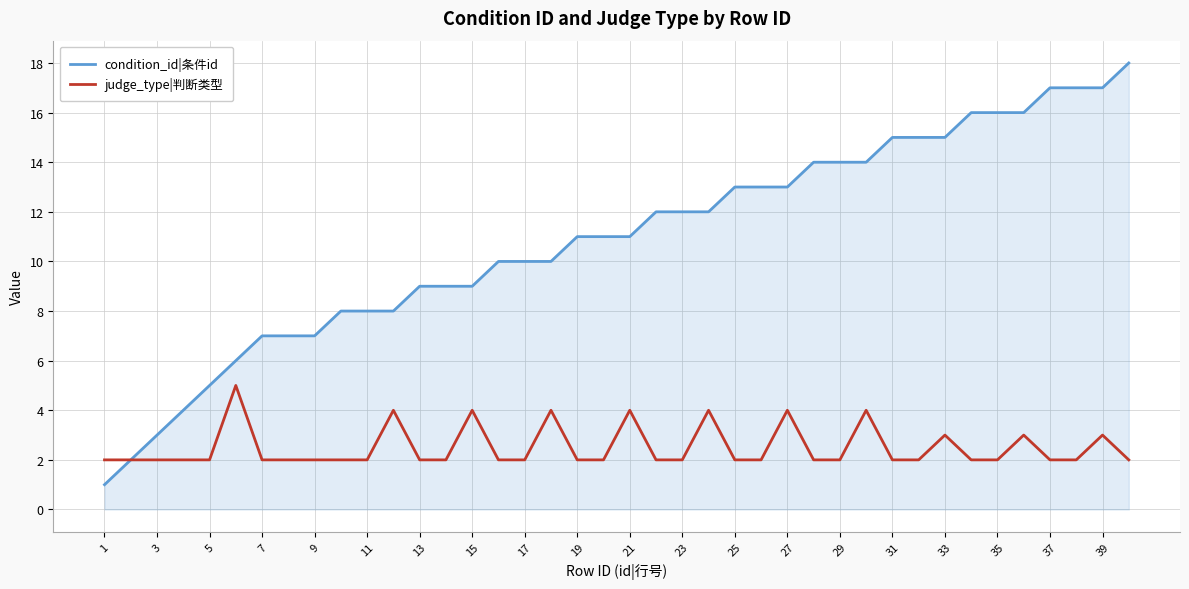

What is the difference between the maximum and minimum values in the condition_id|条件id series?

17